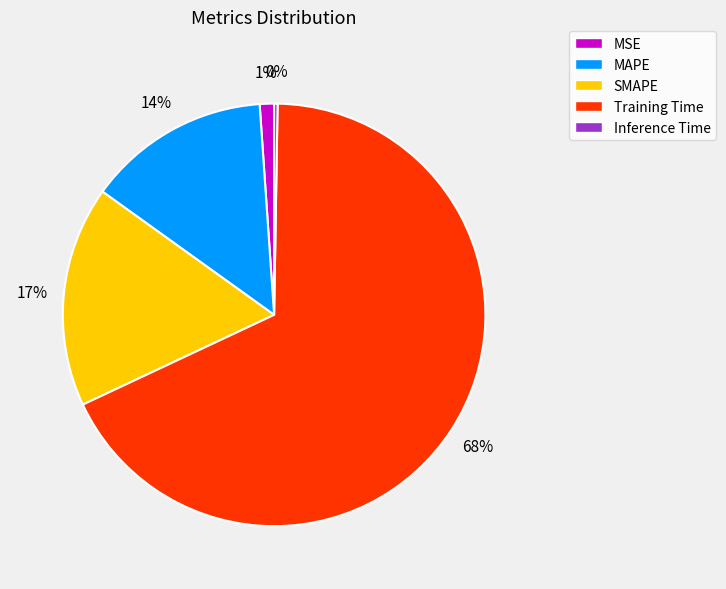

To the nearest percent, what percentage of the pie is MSE?

1%